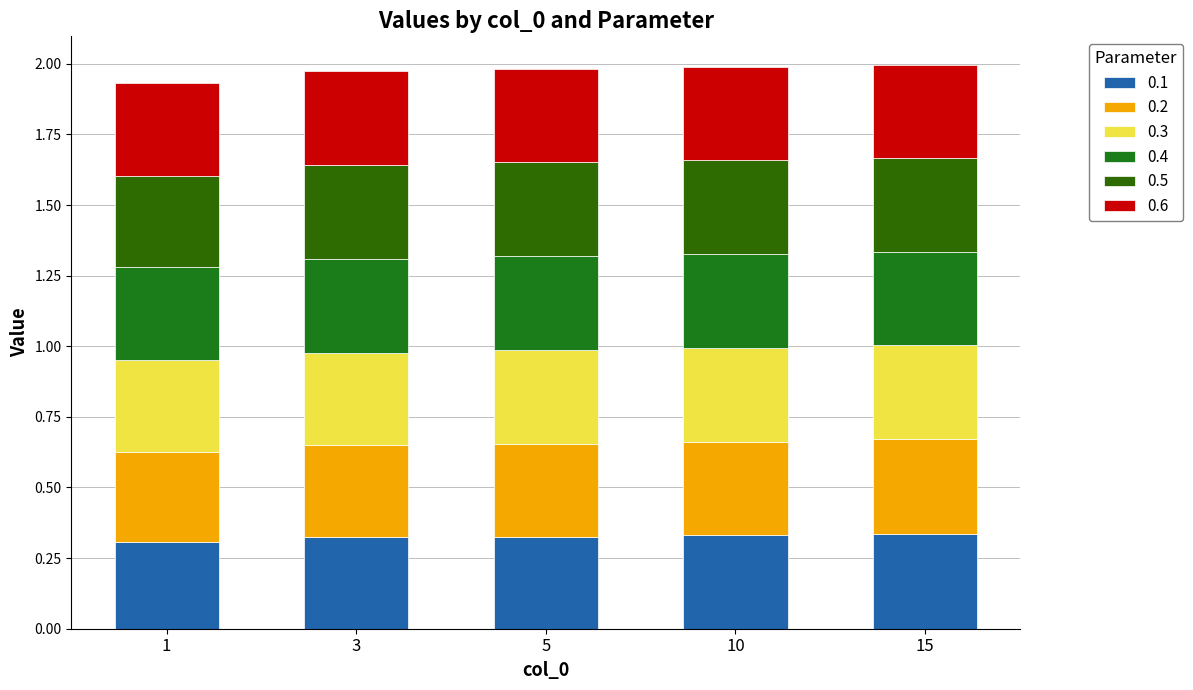

Rank the series at 5 from highest to lowest value.

0.5, 0.4, 0.6, 0.3, 0.2, 0.1